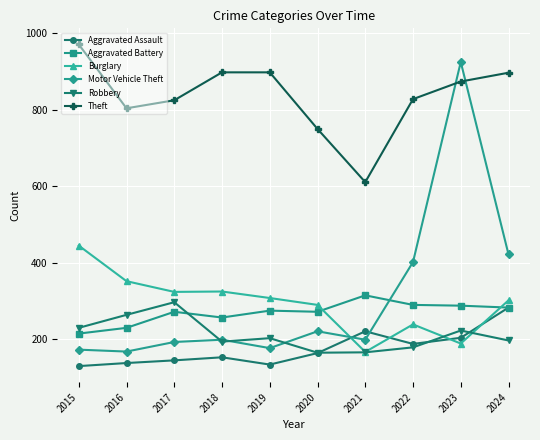

The value of Aggravated Battery at 2021 is 432. True or false?

False